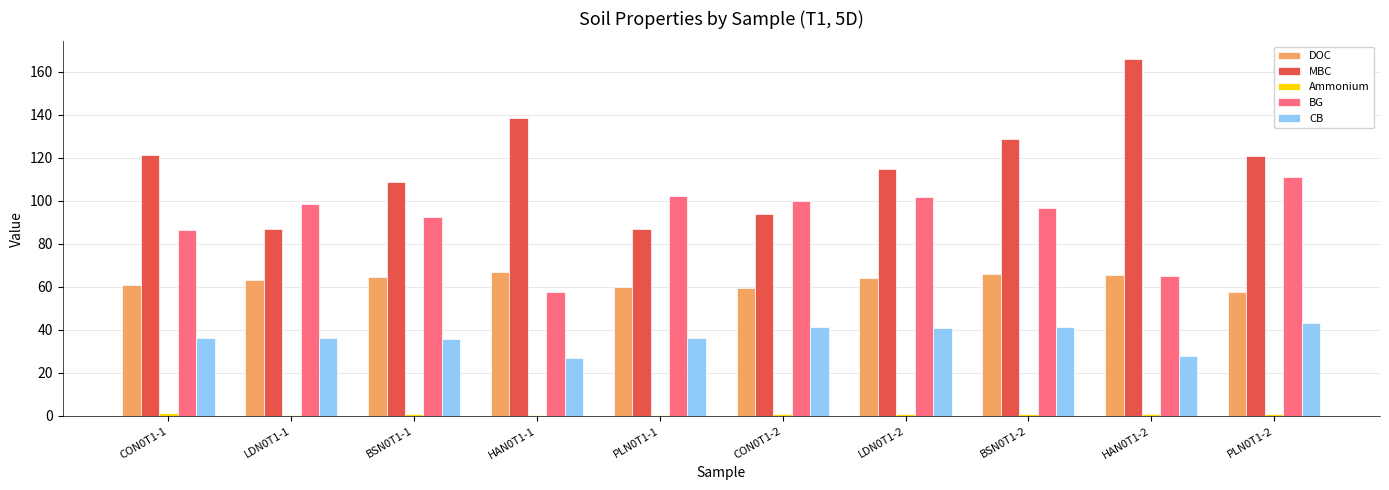

At which label does BG reach its peak?

PLN0T1-2